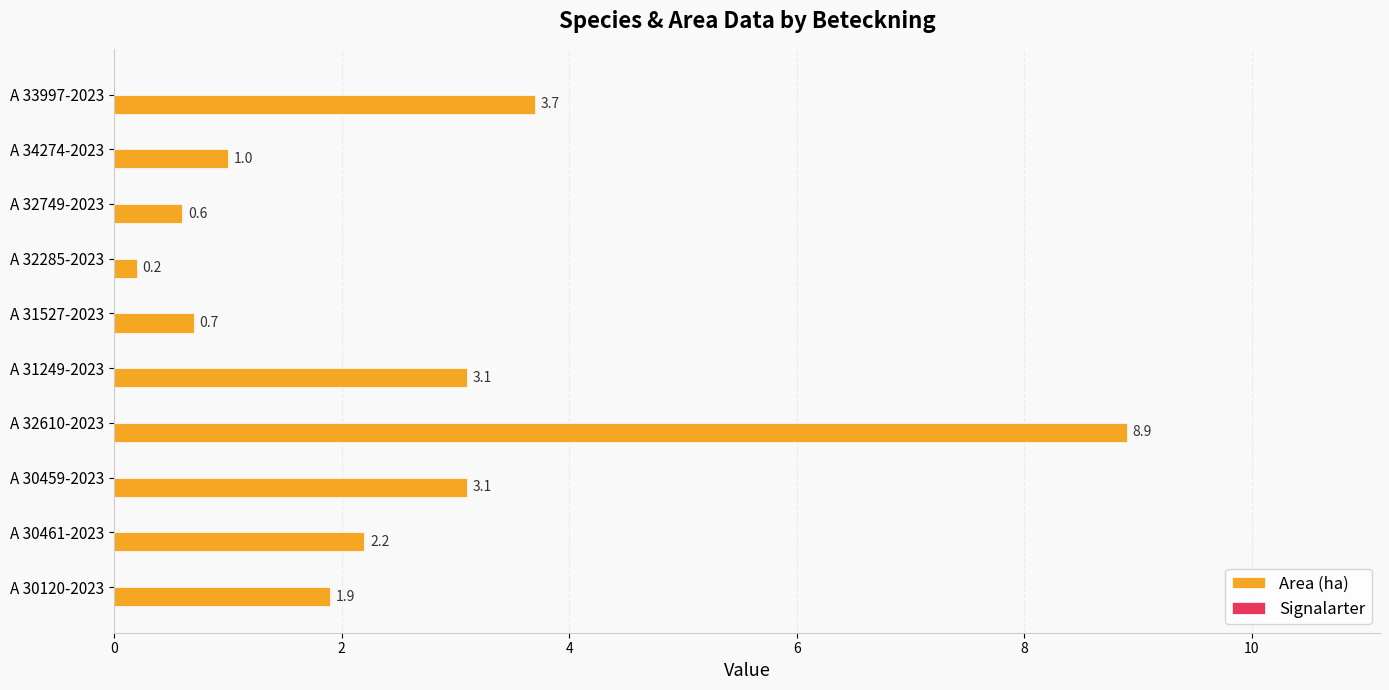

Are the bars grouped side by side (vs. stacked)?

No